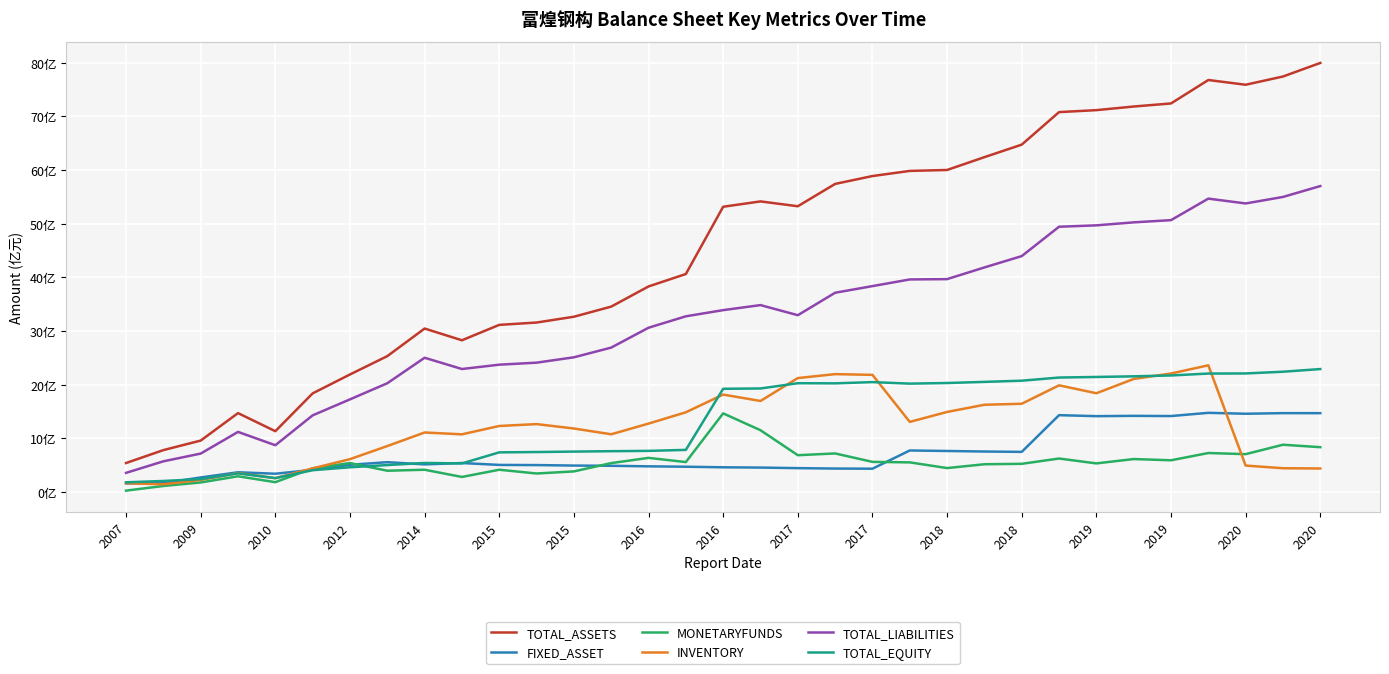

True or false: TOTAL_EQUITY and TOTAL_LIABILITIES intersect in this chart.

False